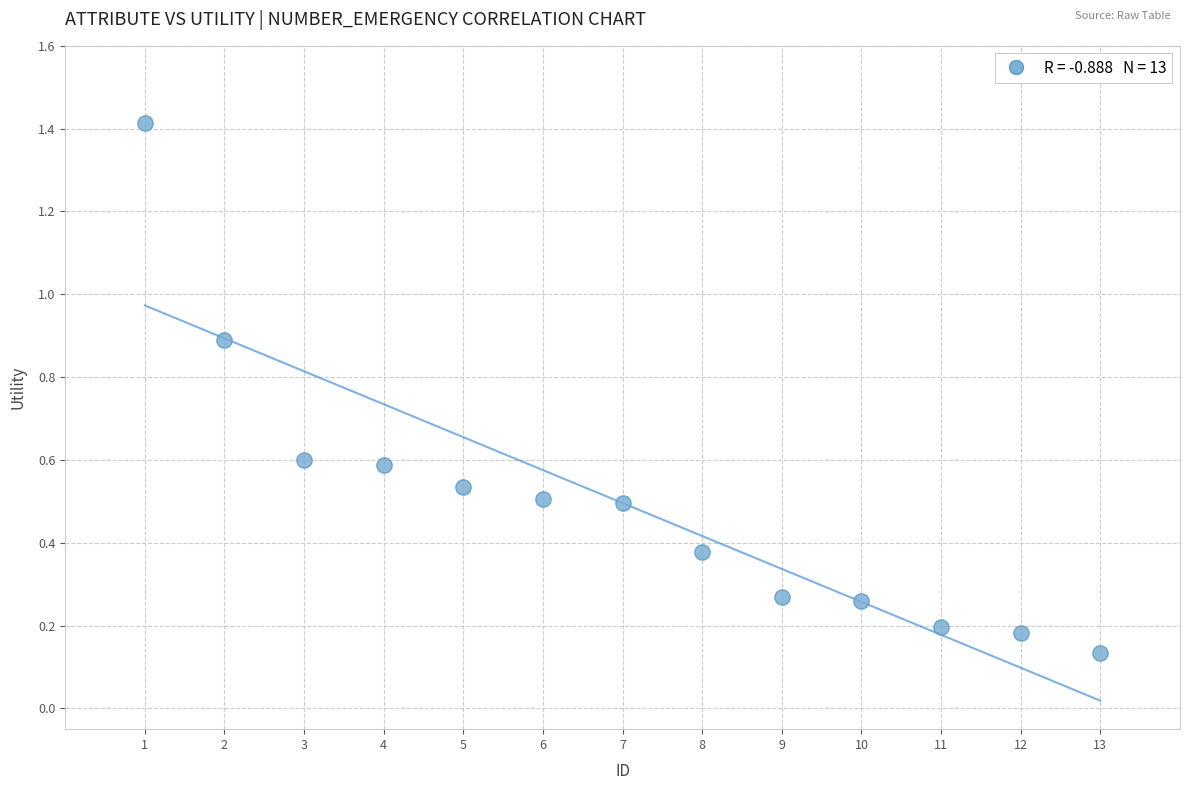

What is the range of X values (max minus min)?

12.0